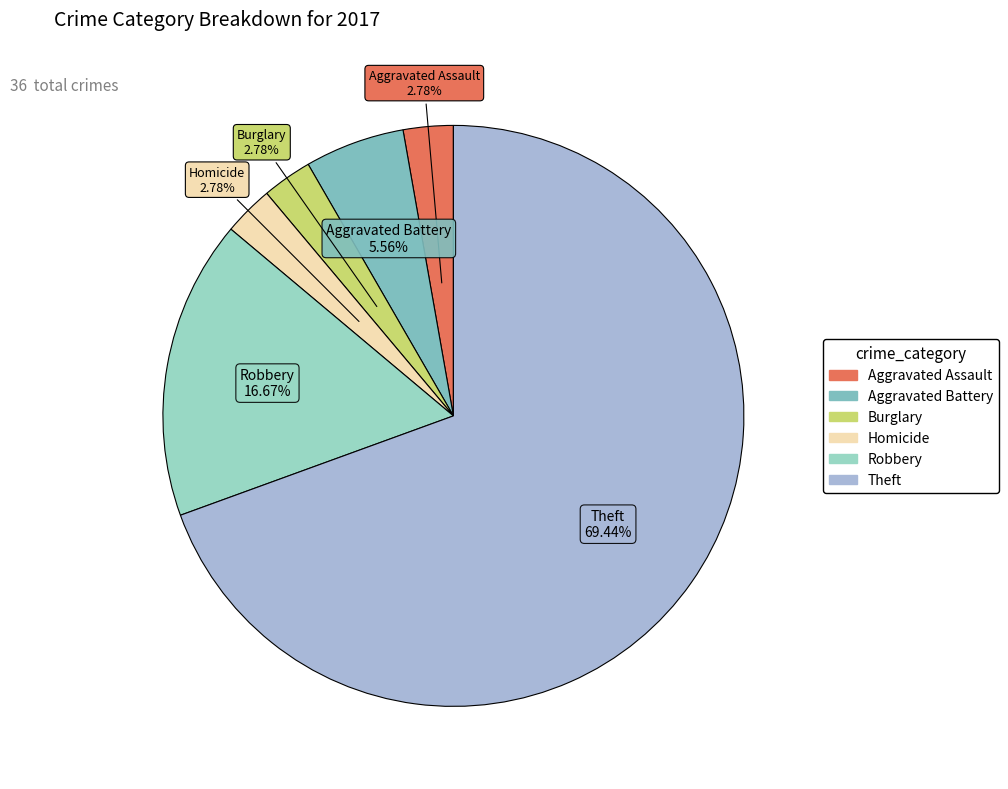

Count the number of slices in the pie.

6